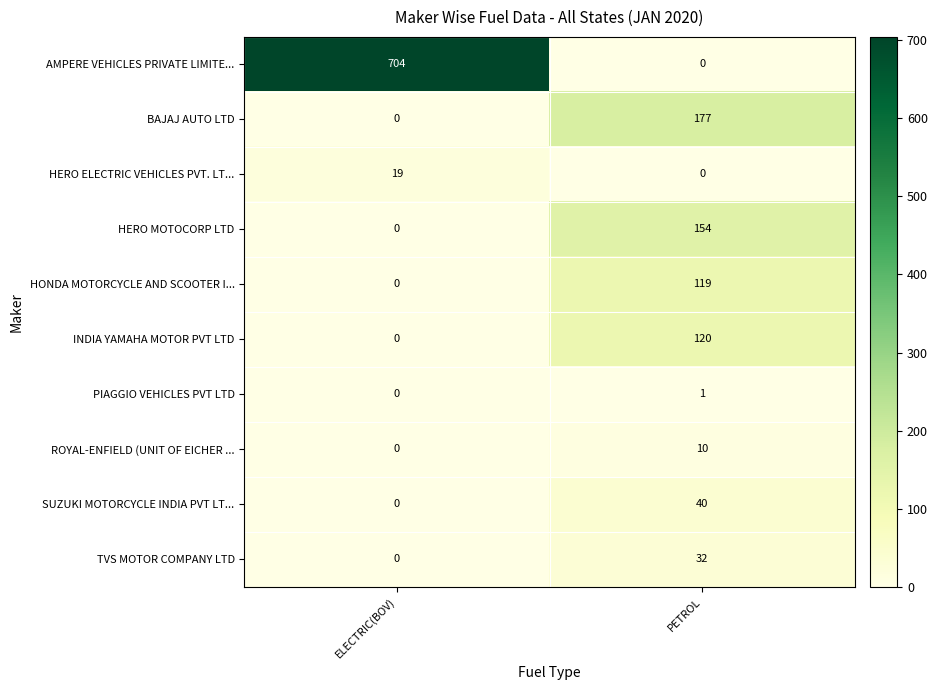

The PIAGGIO VEHICLES PVT LTD series shows 1 at PETROL. True or false?

True